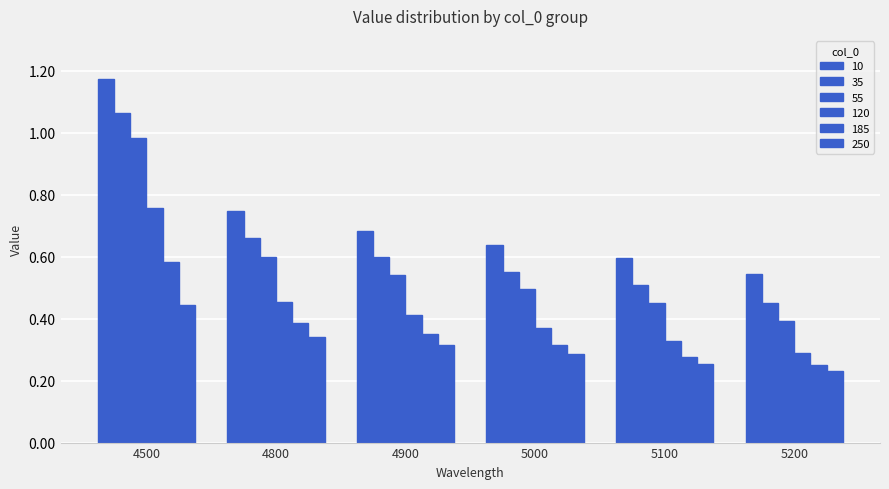

At which category is the sum across all series the highest?

4500